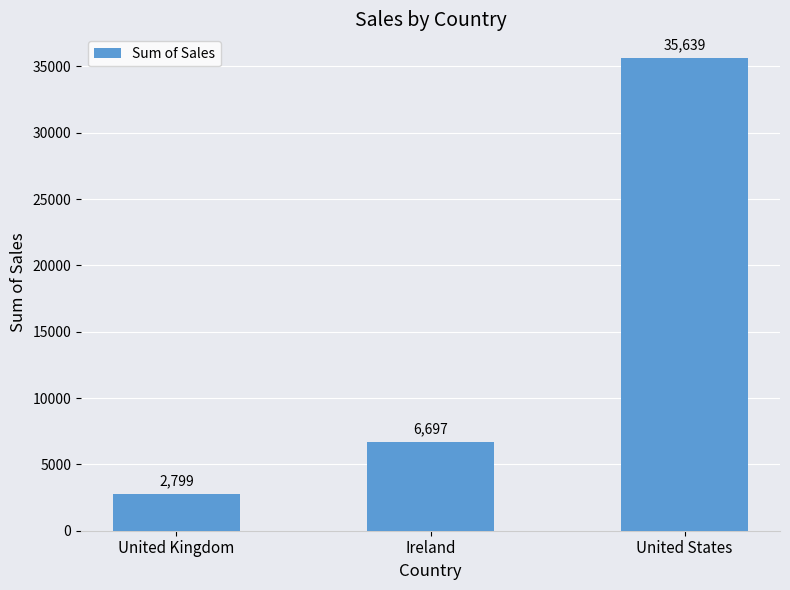

At which category does the chart reach its peak across all series?

United States